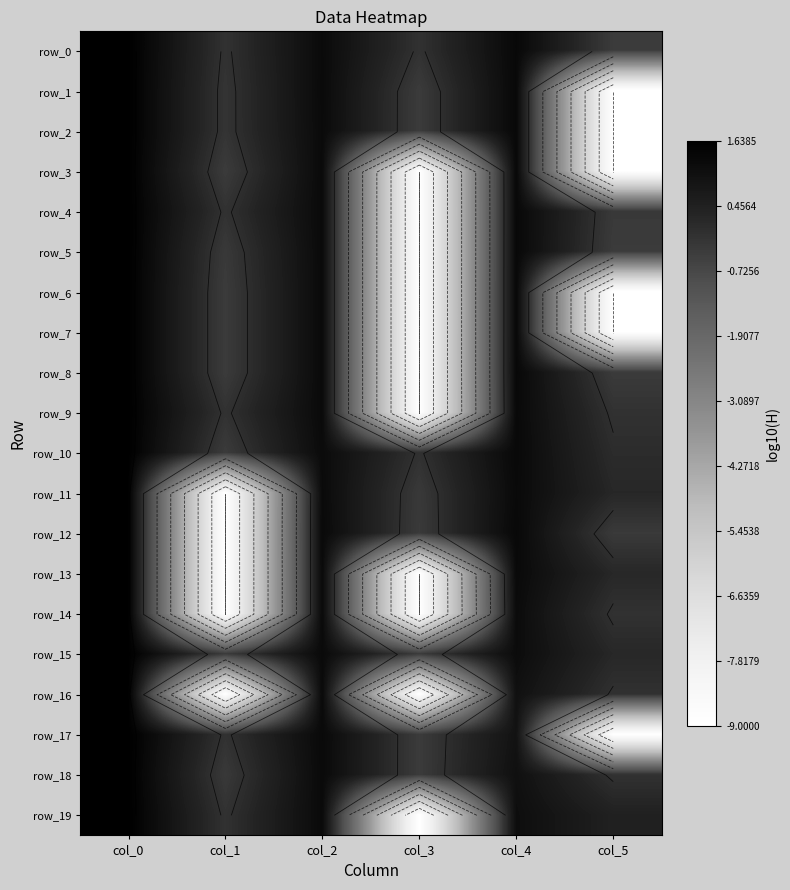

What is the smallest value displayed?

-9.0